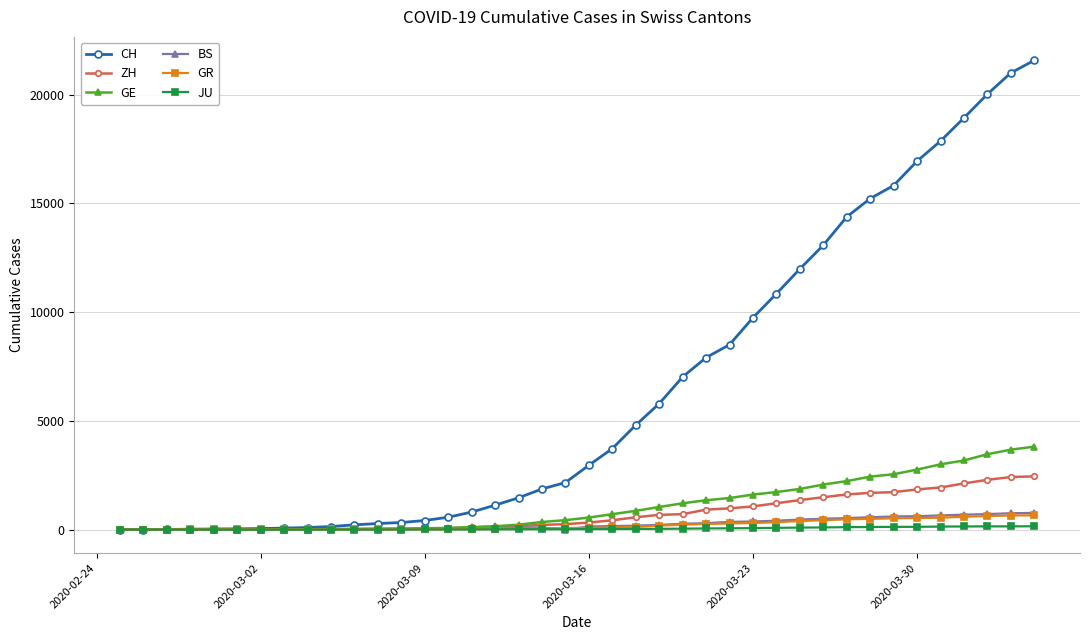

Does the chart have visible grid lines?

Yes